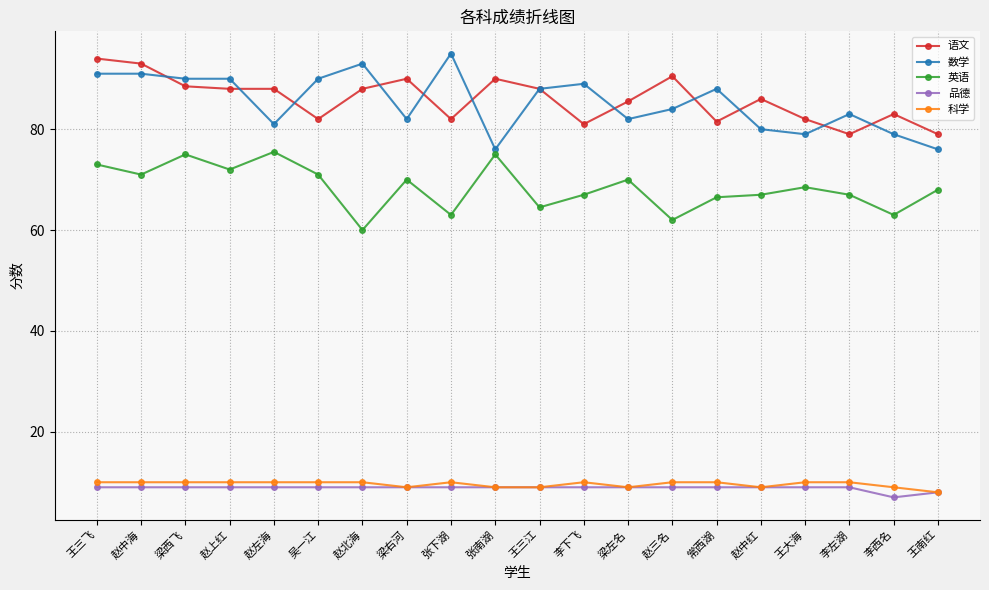

Is the value of 科学 at 赵中海 greater than the value of 品德 at 李西名?

Yes